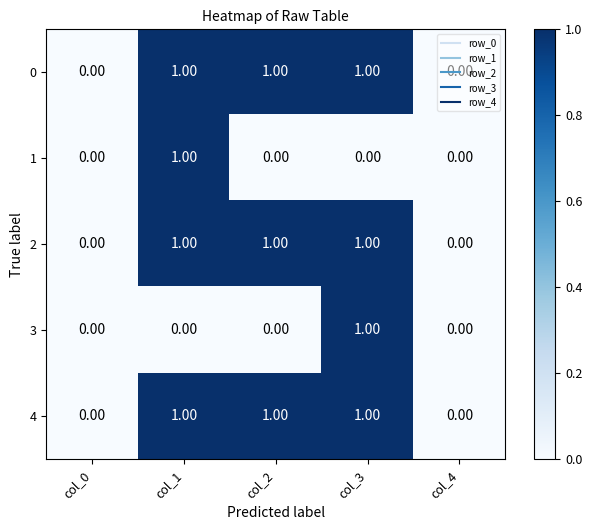

What is the sum of all 2 values?

3